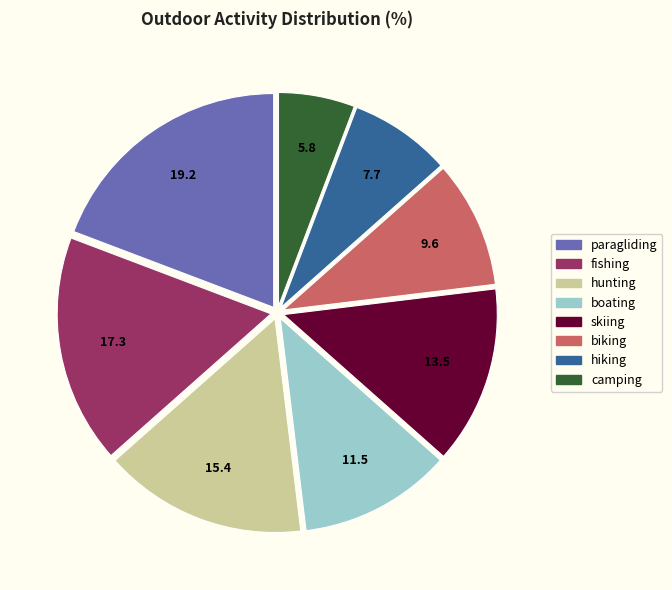

True or false: boating accounts for 25% of the total.

False